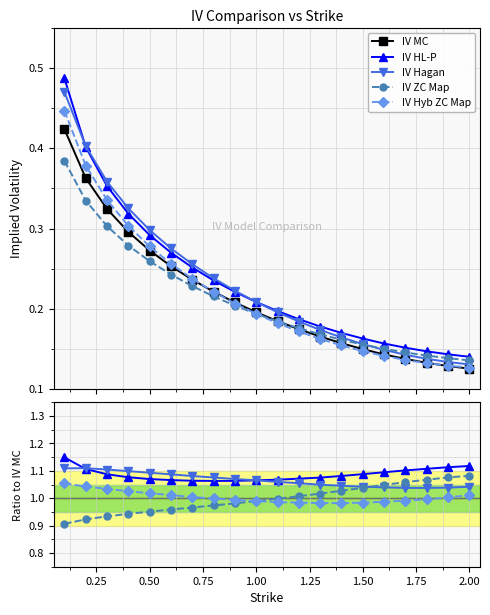

True or false: IV Hyb ZC Map has more than 1 points higher than both neighbors.

False